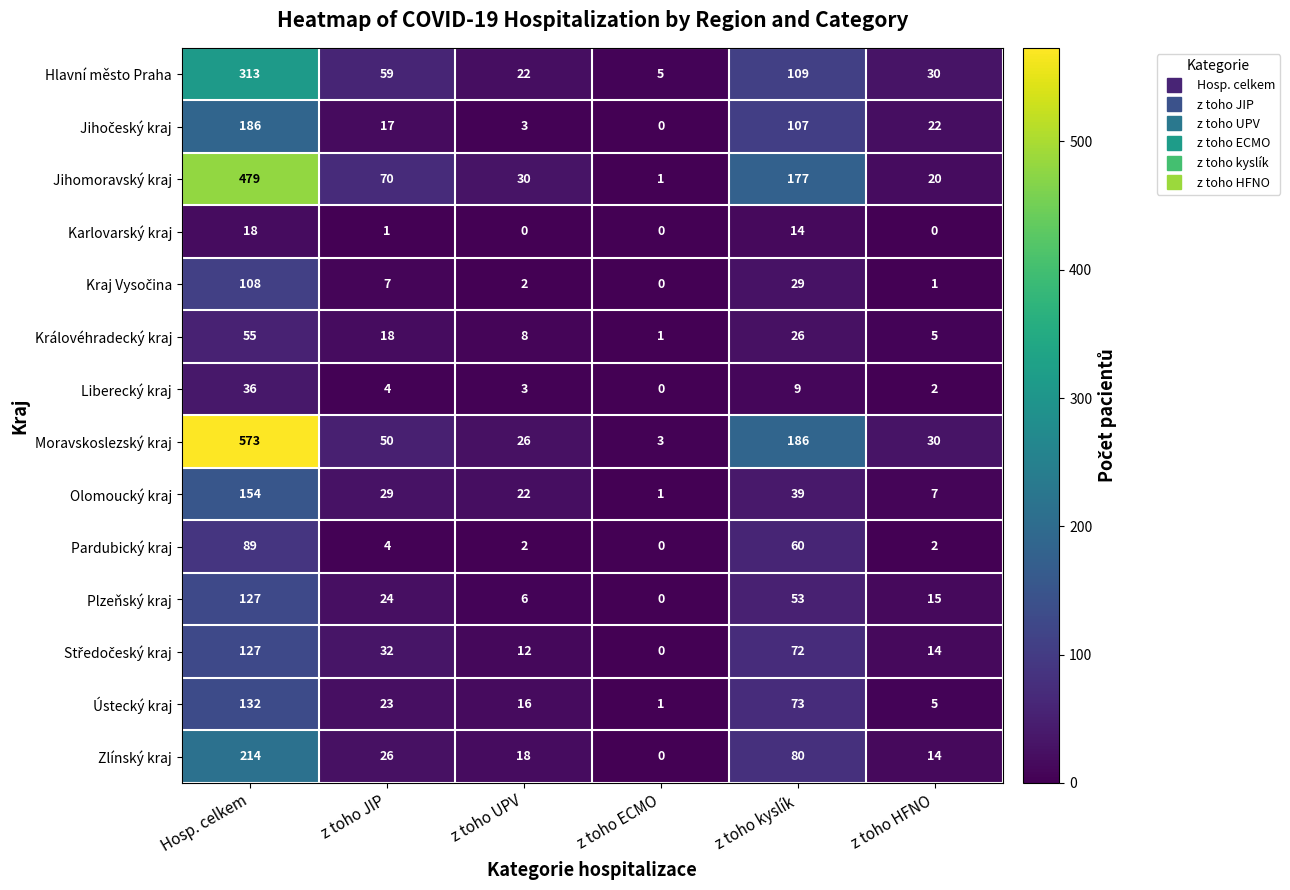

Between z toho JIP and z toho kyslík, which series saw the biggest shift?

Moravskoslezský kraj